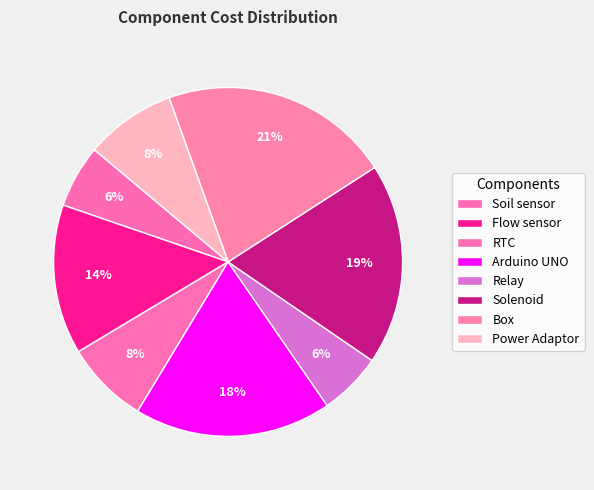

Approximately how many times larger is the value at Power Adaptor compared to Arduino UNO?

0.5